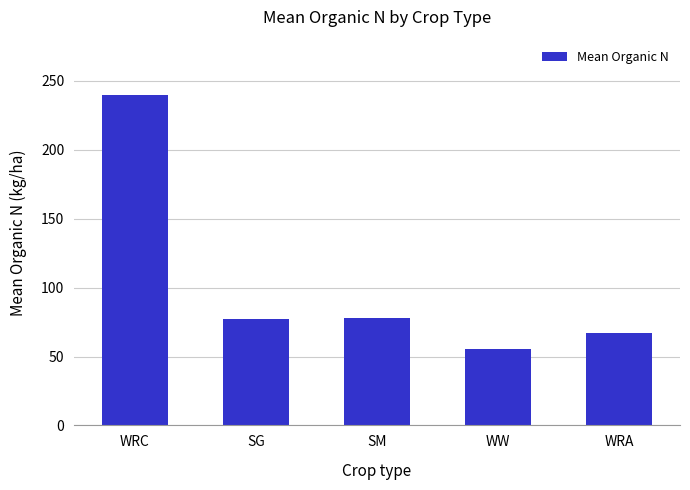

What is the minimum value shown in the chart?

55.7